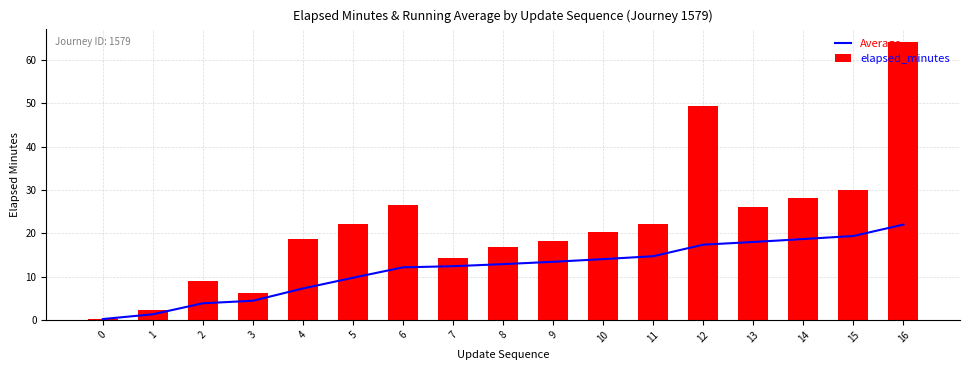

Reading left to right, what are all the values shown in this chart?

Average: 0=0.2	1=1.3	2=3.8	3=4.4	4=7.3	5=9.7	6=12.1	7=12.4	8=12.9	9=13.4	10=14.0	11=14.7	12=17.4	13=18.0	14=18.7	15=19.4	16=22.0
elapsed_minutes: 0=0.2	1=2.4	2=8.9	3=6.2	4=18.6	5=22.1	6=26.6	7=14.2	8=16.7	9=18.3	10=20.2	11=22.1	12=49.4	13=26.0	14=28.2	15=30.1	16=64.1